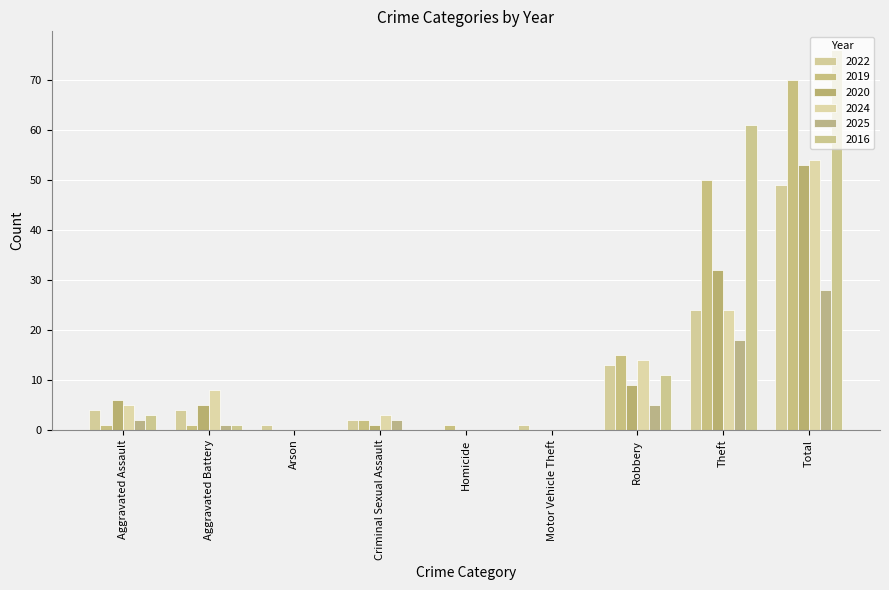

Which category has the lowest value in the 2022 series?

Homicide